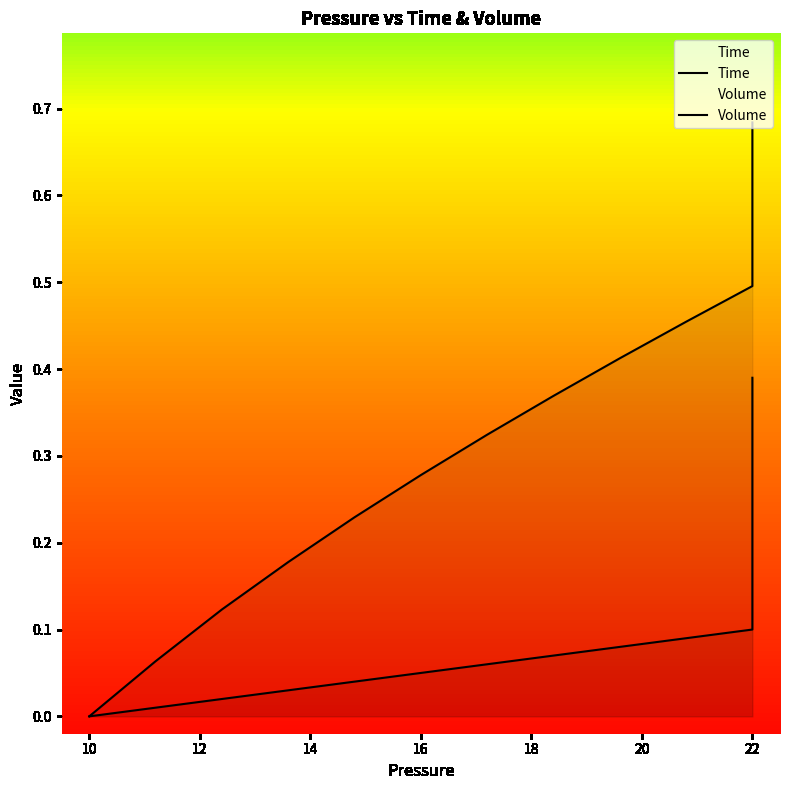

Rank the series by their average value, from lowest to highest.

Time, Volume